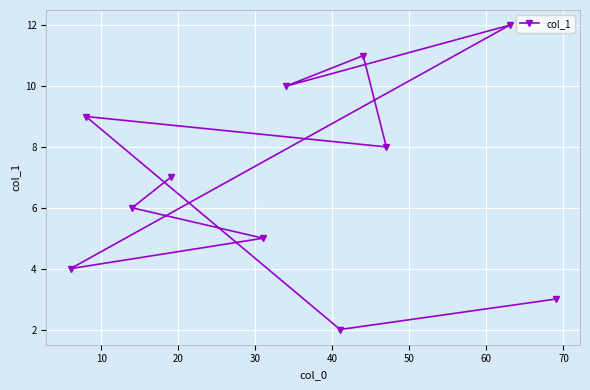

What is the value of the 1st point from the left?

4